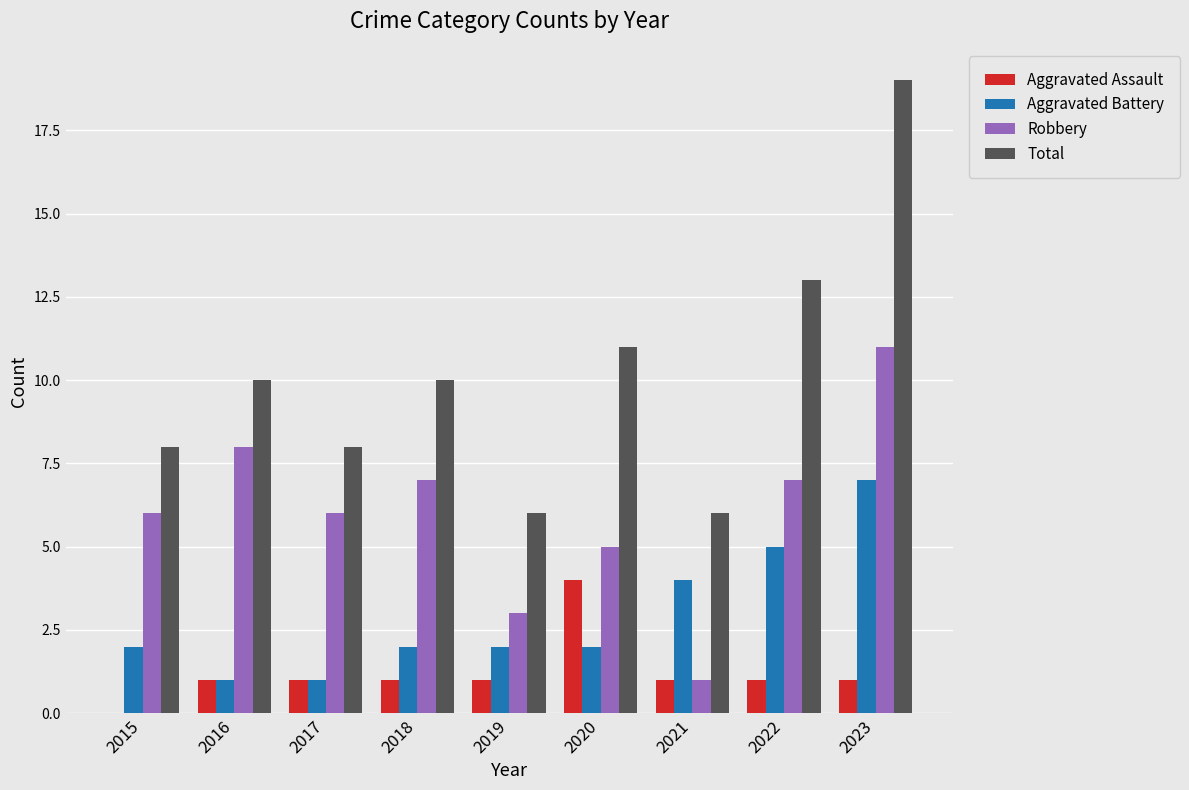

Which series changed the most between 2019 and 2020?

Total